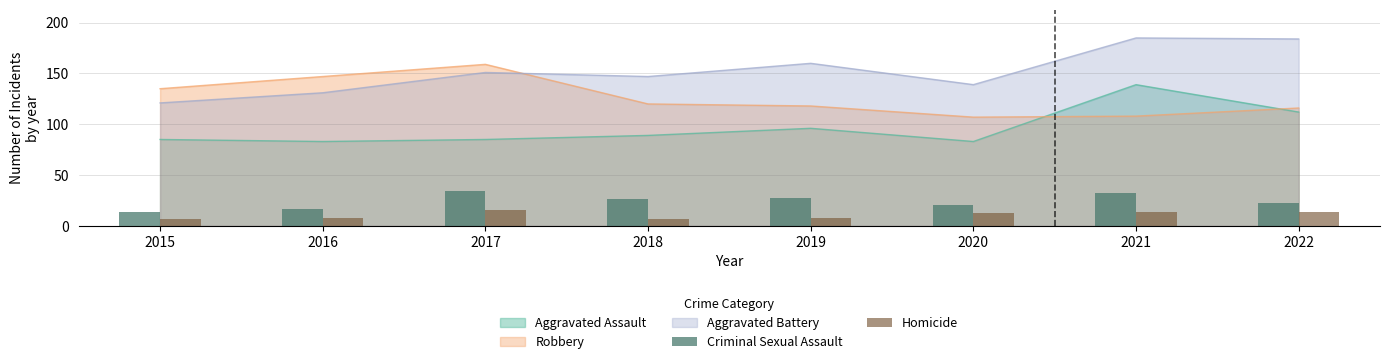

Where is Homicide nearest to the value 11?

2020